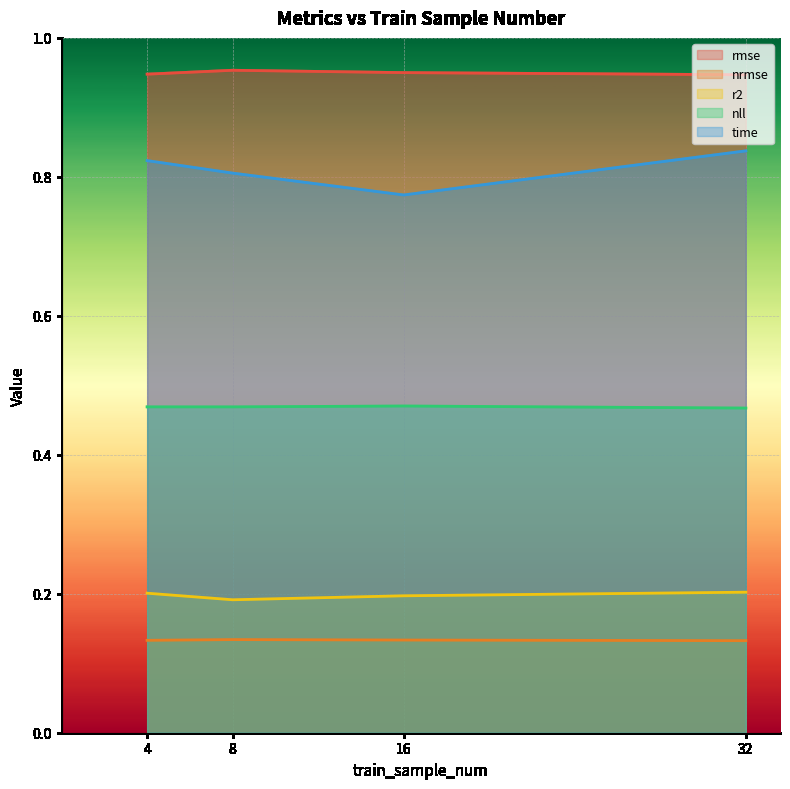

Is it true that nll equals 0.8 at 8?

False